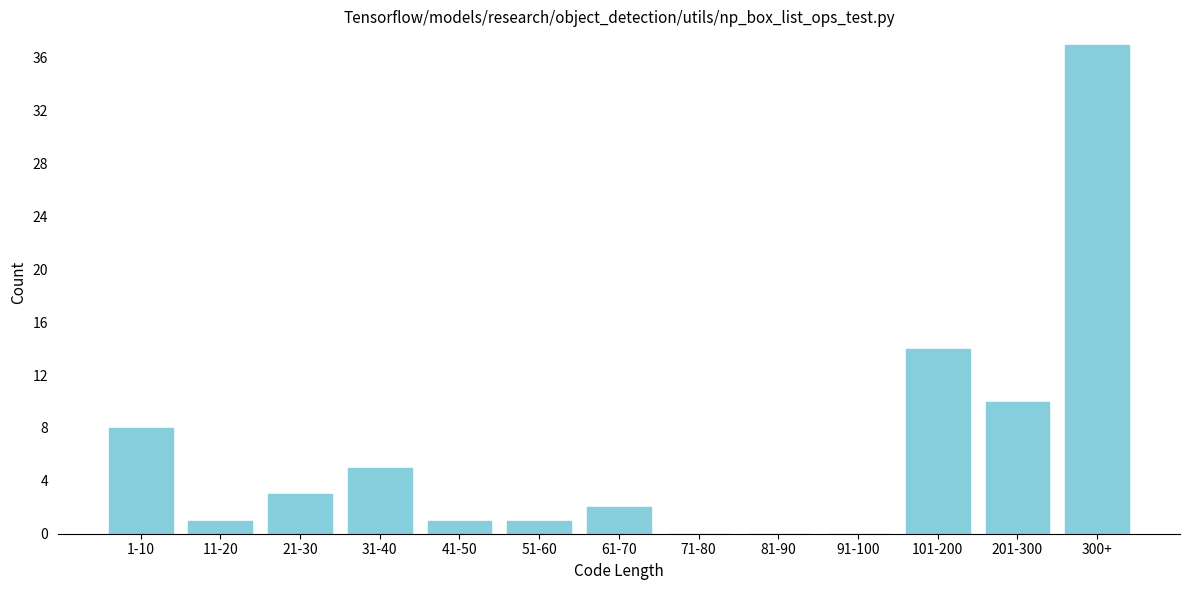

Reading left to right, what are all the values shown in this chart?

1-10=8	11-20=1	21-30=3	31-40=5	41-50=1	51-60=1	61-70=2	71-80=0	81-90=0	91-100=0	101-200=14	201-300=10	300+=37